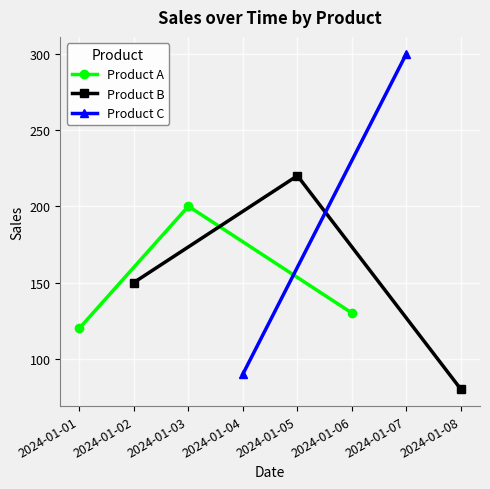

The Product A series shows 42 at 2024-01-06. True or false?

False